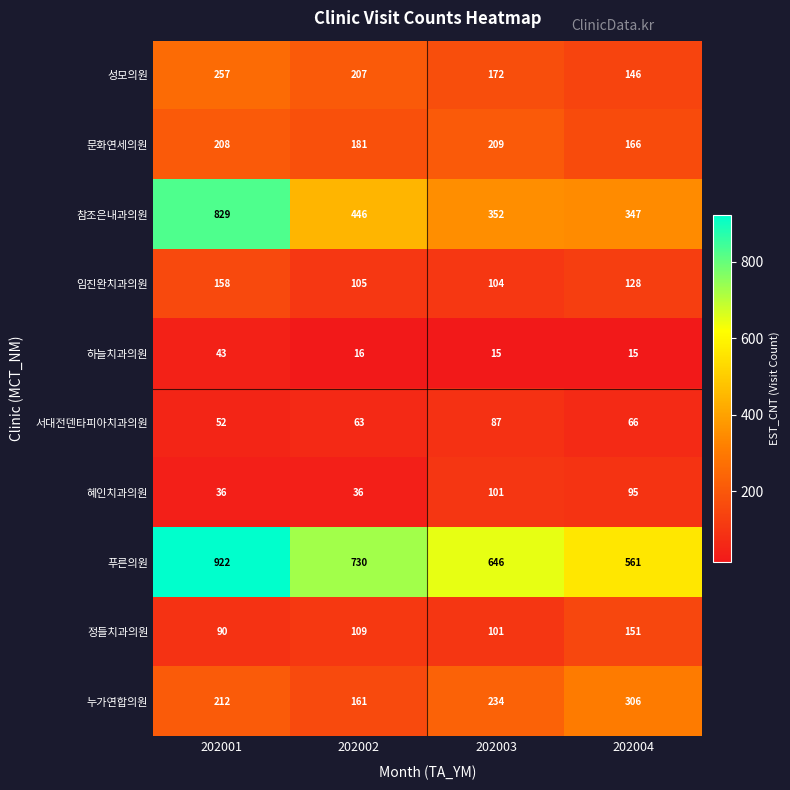

Rank the series by their maximum value, from lowest to highest.

하늘치과의원, 서대전덴타피아치과의원, 혜인치과의원, 정들치과의원, 임진완치과의원, 문화연세의원, 성모의원, 누가연합의원, 참조은내과의원, 푸른의원